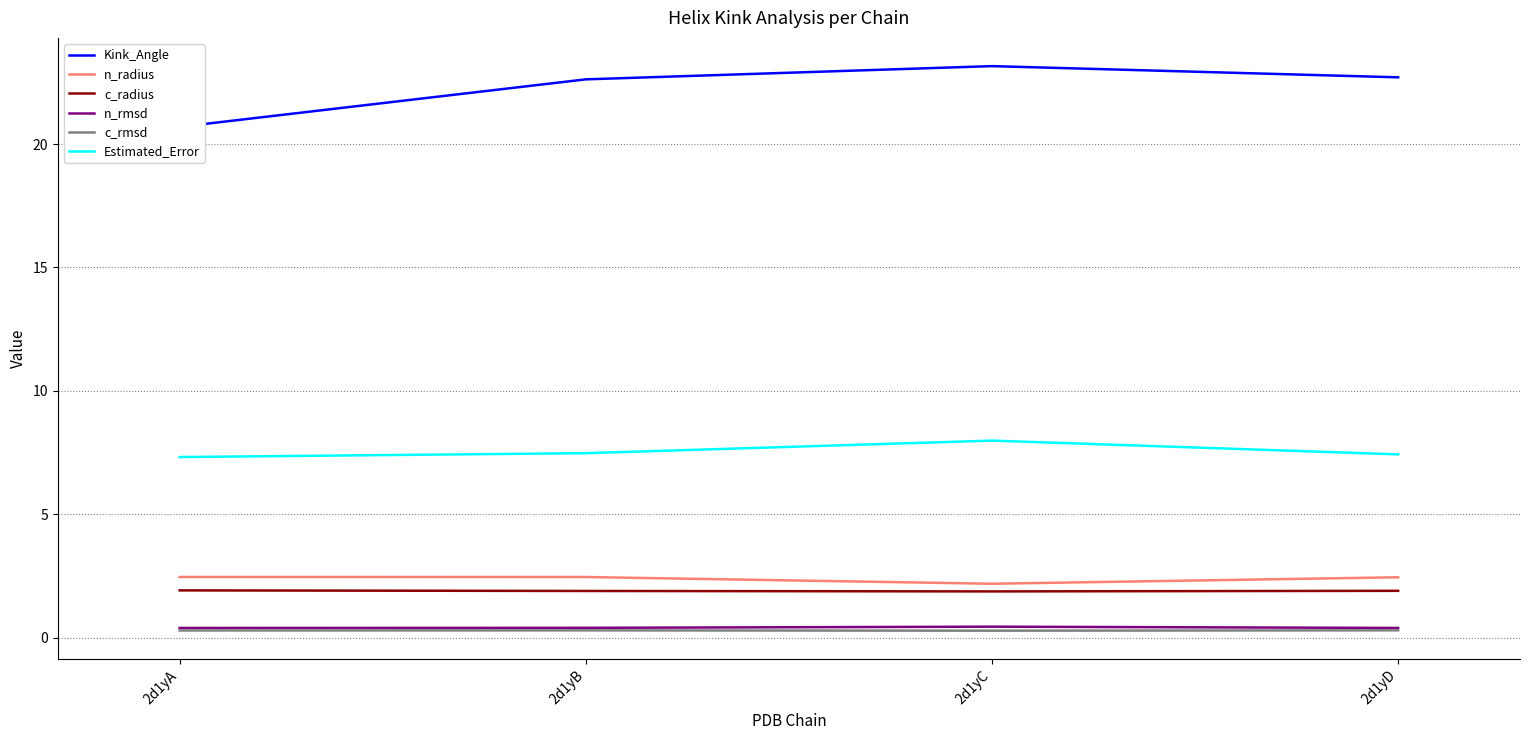

What is the difference between the Kink_Angle values at 2d1yA and 2d1yC?

2.5